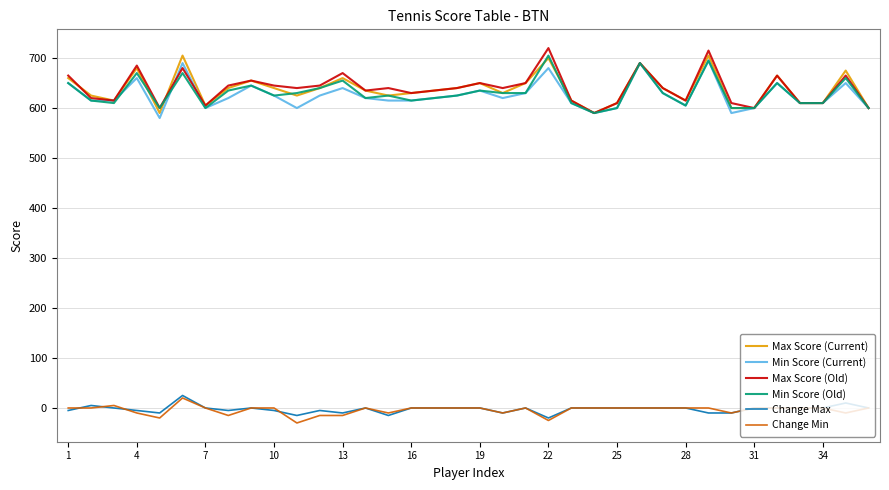

True or false: Change Min and Min Score (Current) cross at least once.

False